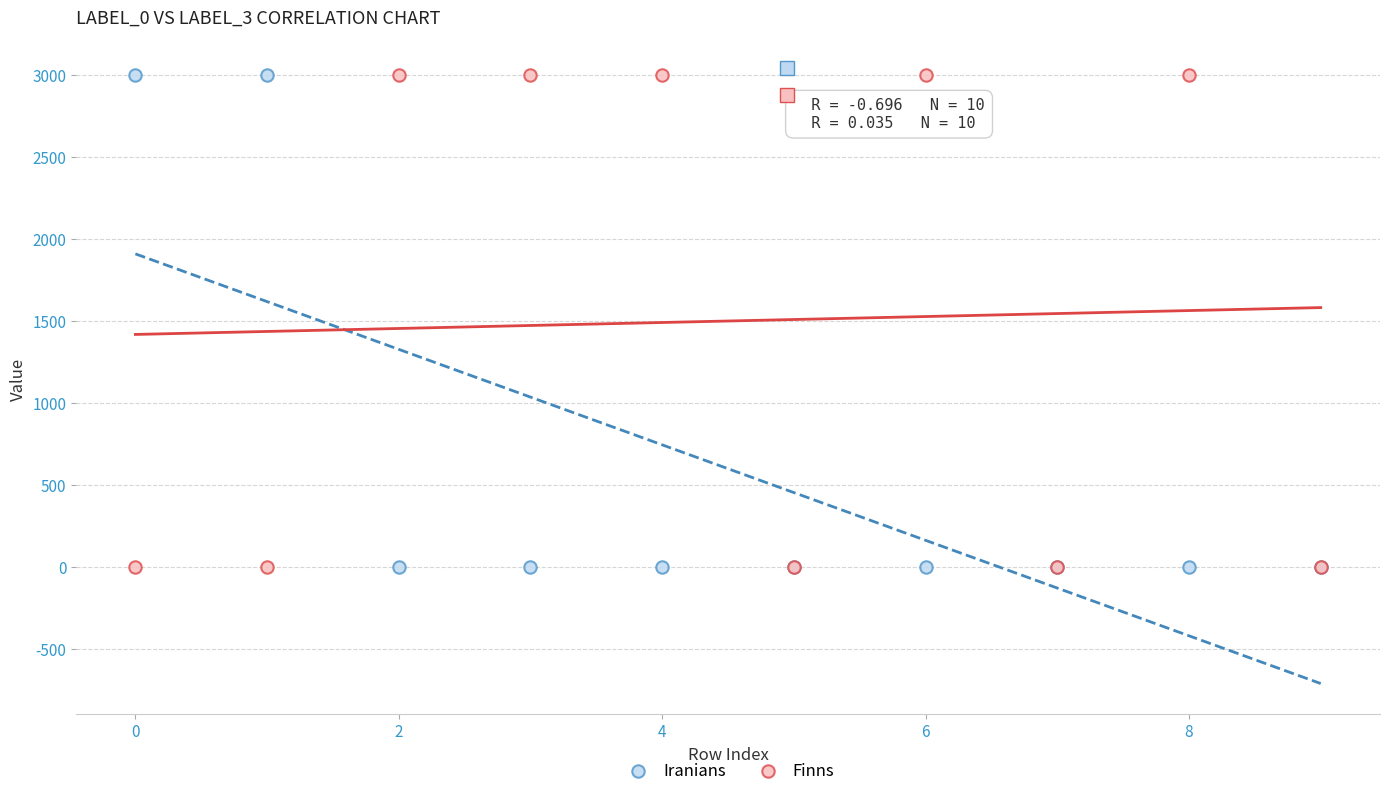

What are all the series names shown in the legend?

Iranians, Finns